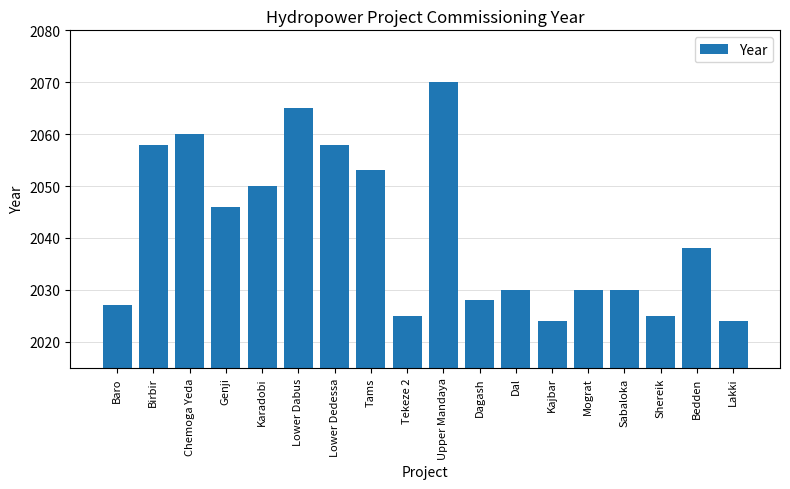

What is the label of the 1st bar from the right?

Lakki